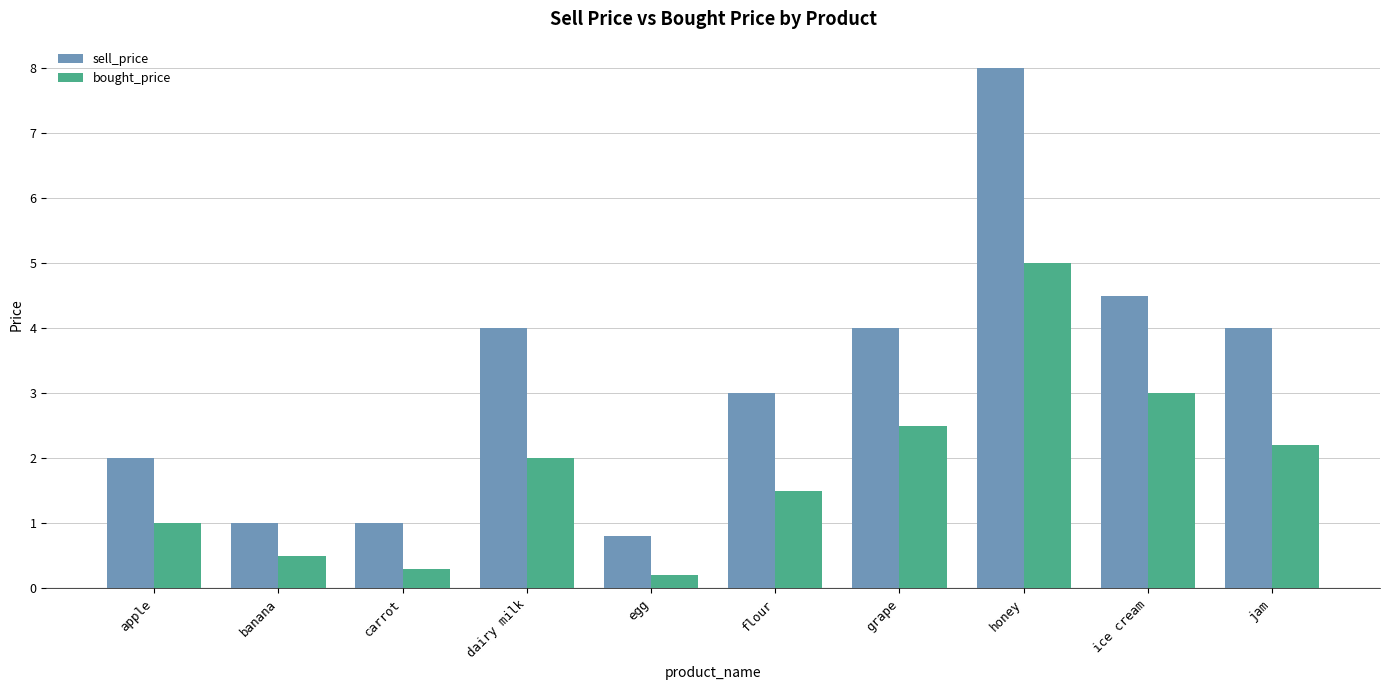

What is the sum of the bought_price values at grape and dairy milk?

4.5